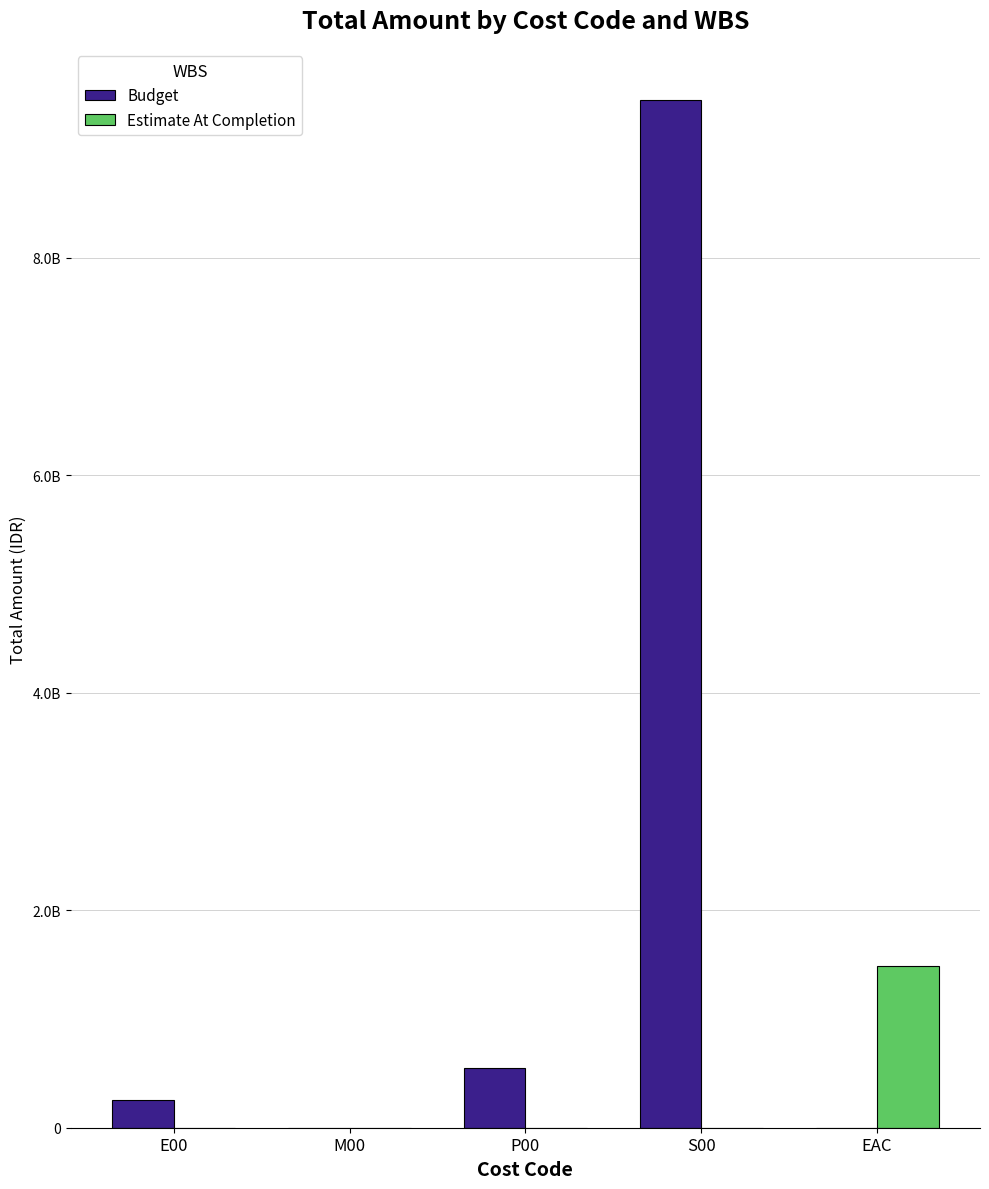

What is the difference between the maximum and minimum values in the Budget series?

9450000000.0